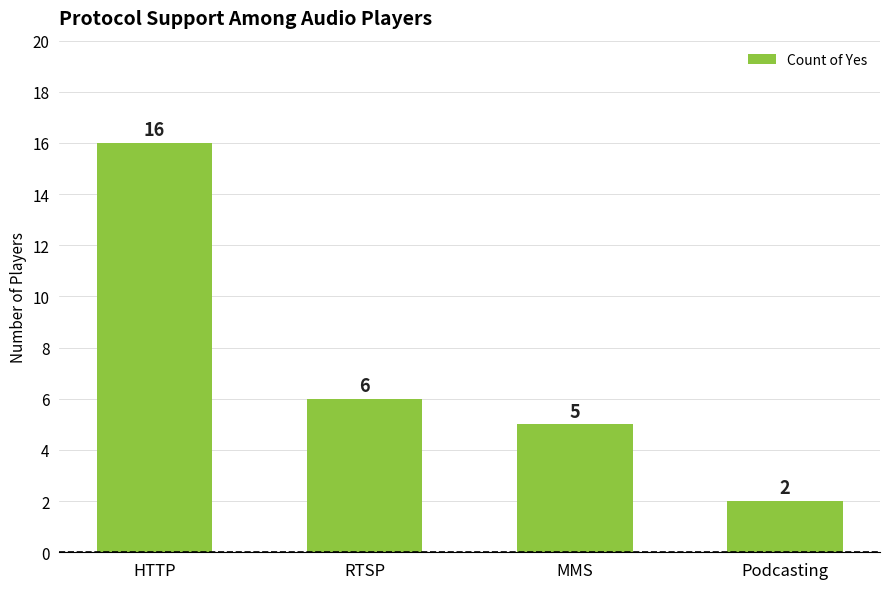

What is the minimum value shown in the chart?

2